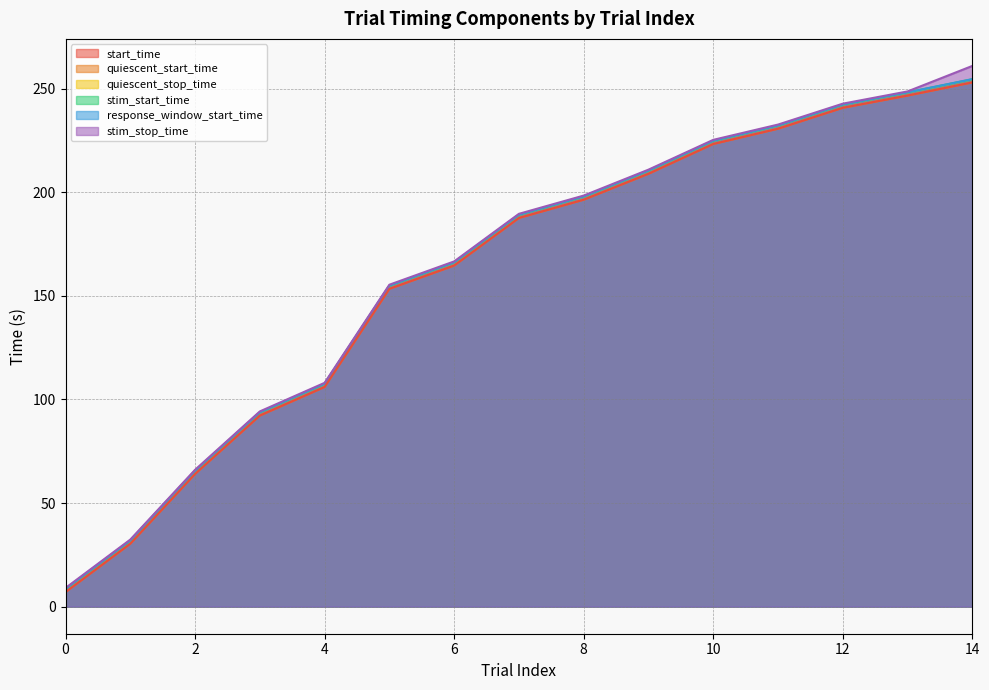

How many data points in response_window_start_time are above 189?

8